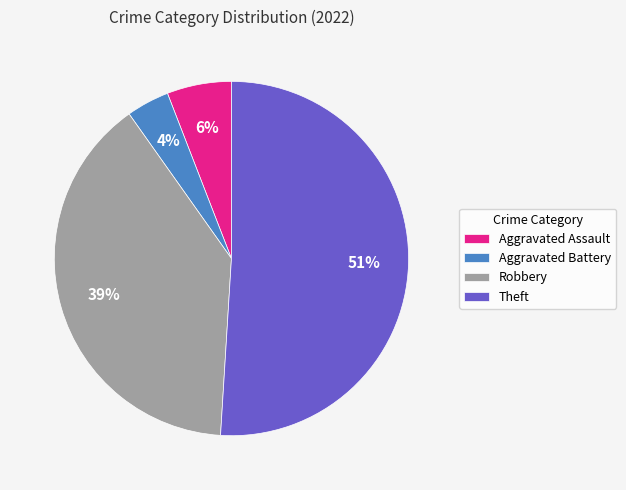

Approximately how many times larger is the value at Theft compared to Robbery?

1.3